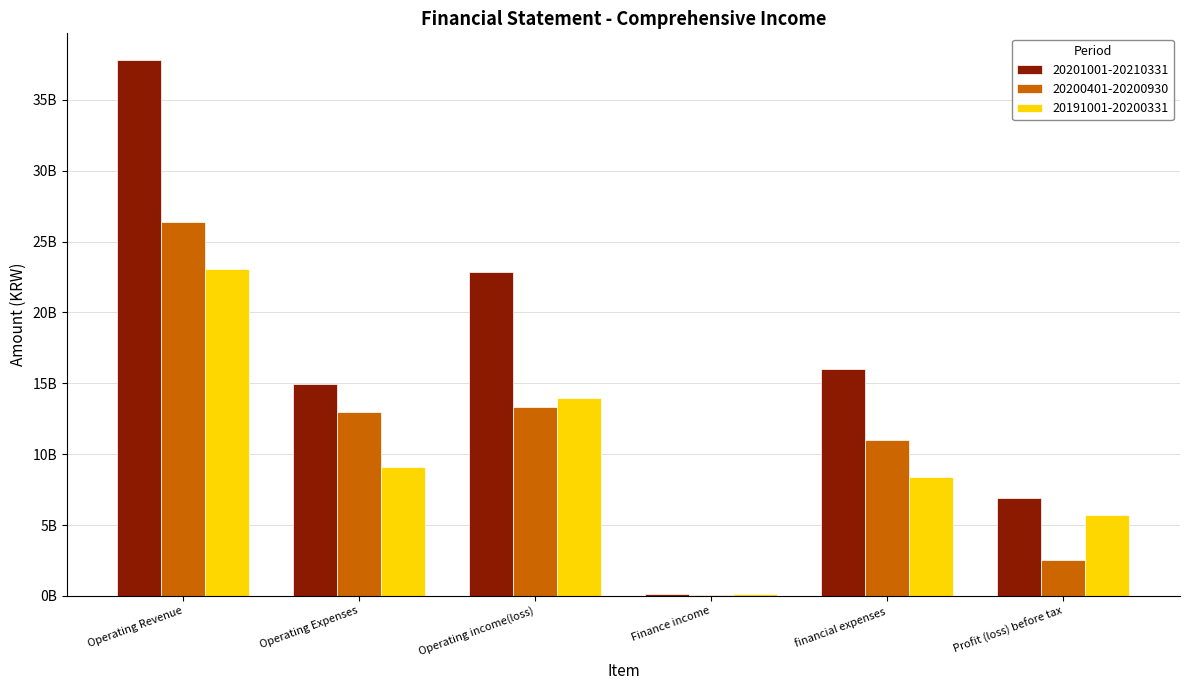

At which category does the chart reach its peak across all series?

Operating Revenue